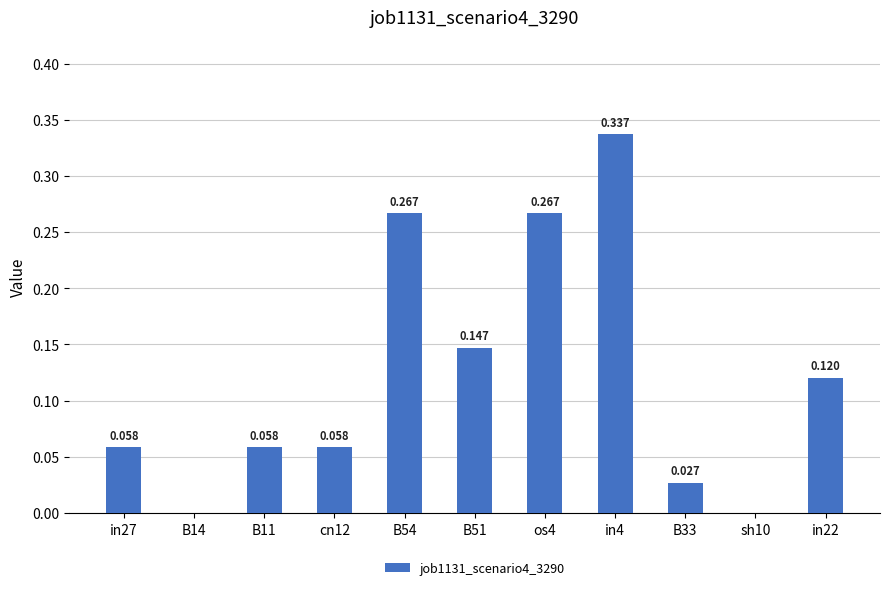

Reading left to right, transcribe all the data shown in this chart.

in27=0.1	B14=0.0	B11=0.1	cn12=0.1	B54=0.3	B51=0.1	os4=0.3	in4=0.3	B33=0.0	sh10=0.0	in22=0.1